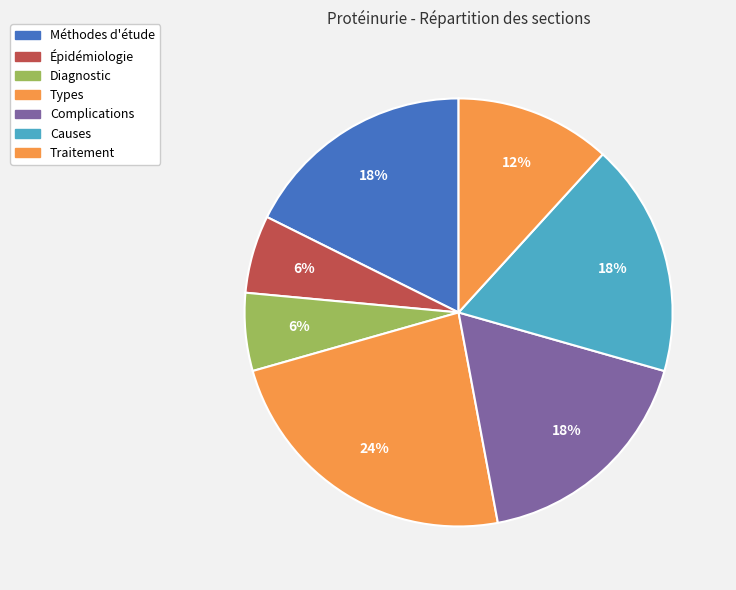

How many segments does this pie chart have?

7